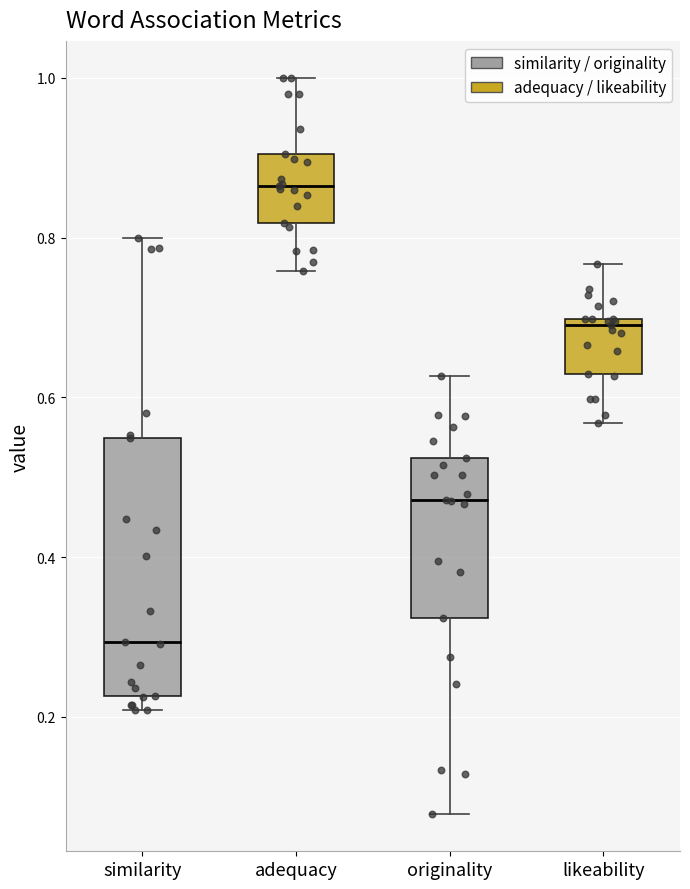

Reading left to right, read every box against the y-axis: the position of its median line, the range the box covers, and the ends of its whiskers. The values are not printed on the chart, so give them approximately, as read against the axis.

similarity: median 0.30, box 0.22 to 0.54, whiskers 0.20 to 0.80
adequacy: median 0.86, box 0.82 to 0.90, whiskers 0.76 to 1.00
originality: median 0.48, box 0.32 to 0.52, whiskers 0.08 to 0.62
likeability: median 0.70 (just below the box's upper edge), box 0.62 to 0.70, whiskers 0.56 to 0.76